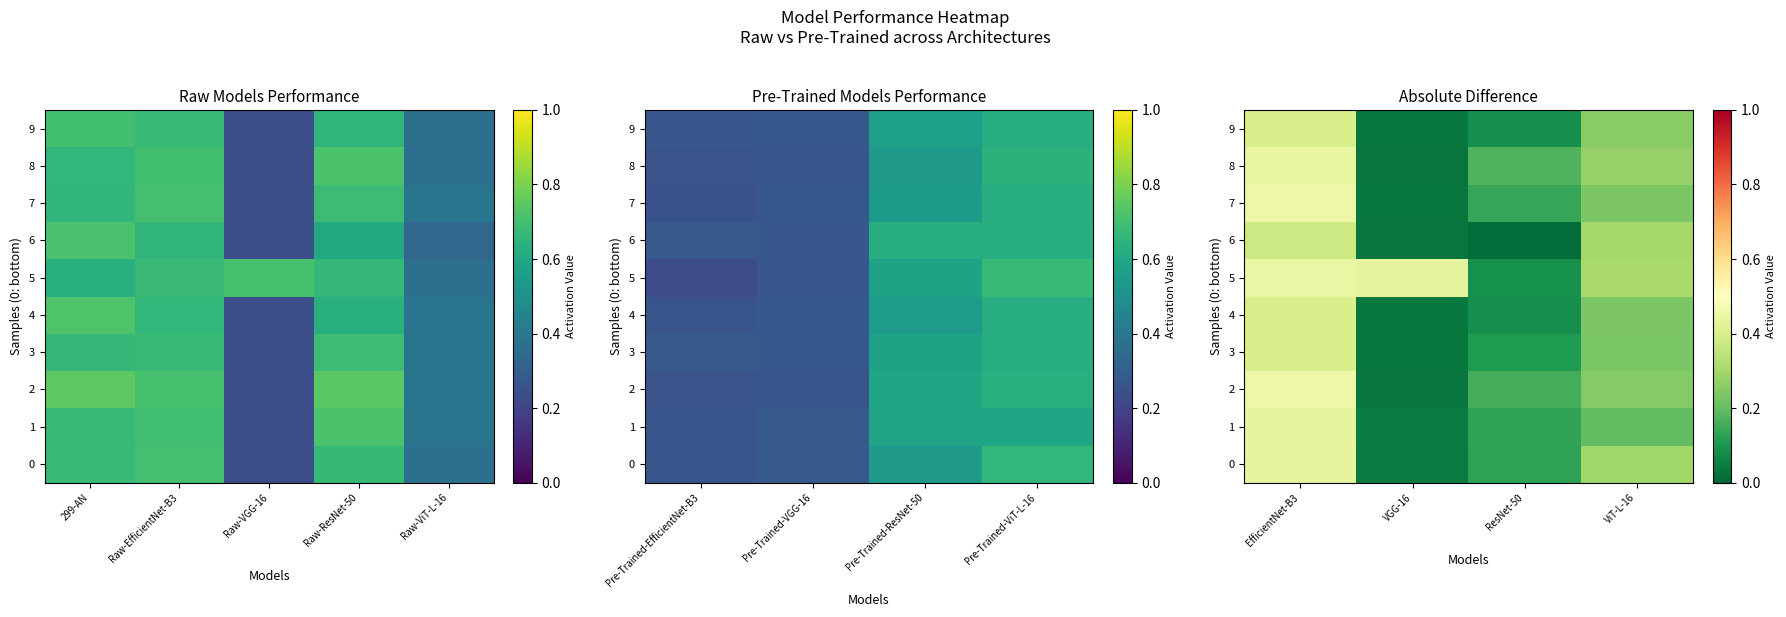

What is the total value across all series at EfficientNet-B3?

4.3